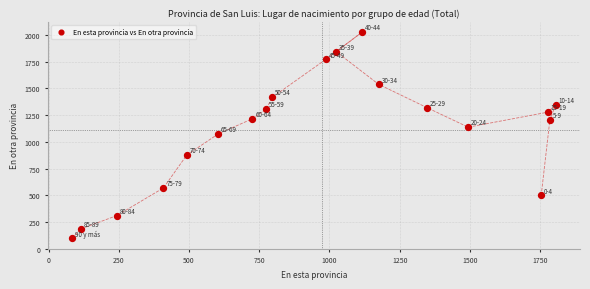

What is the range of X values (max minus min)?

1723